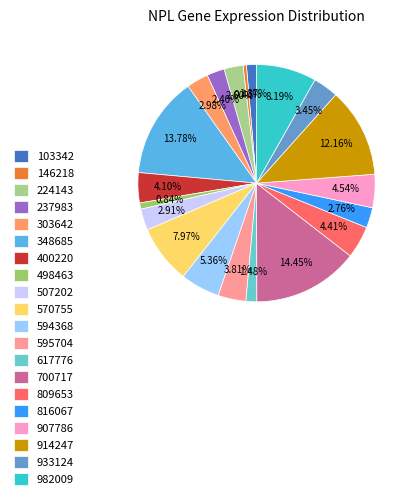

Approximately how many times larger is the value at 933124 compared to 816067?

1.2